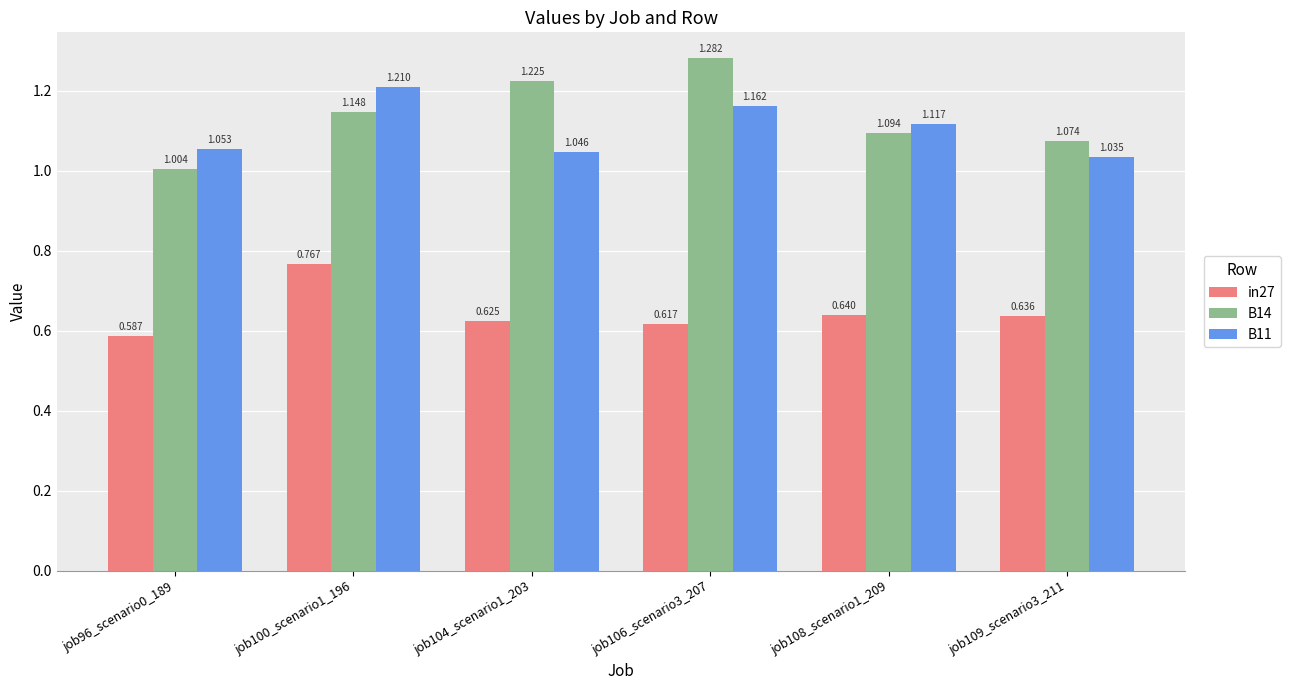

Is the value of in27 at job104_scenario1_203 greater than the value of B11 at job100_scenario1_196?

No